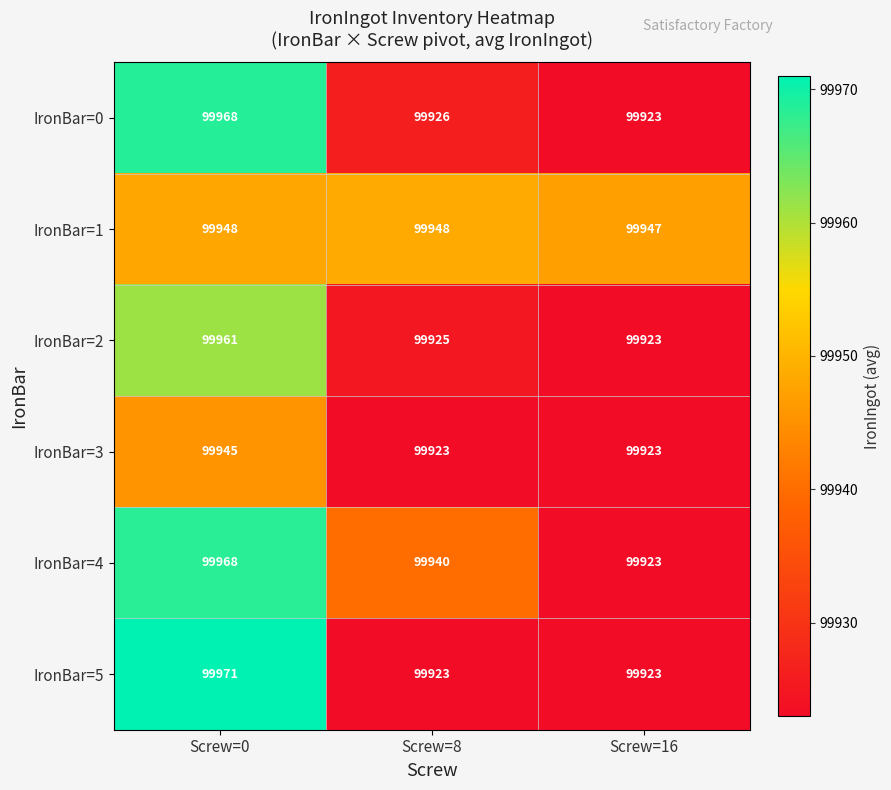

Reading right to left, transcribe all the data shown in this chart.

IronBar=0: Screw=16=99923	Screw=8=99926	Screw=0=99968
IronBar=1: Screw=16=99947	Screw=8=99948	Screw=0=99948
IronBar=2: Screw=16=99923	Screw=8=99925	Screw=0=99961
IronBar=3: Screw=16=99923	Screw=8=99923	Screw=0=99945
IronBar=4: Screw=16=99923	Screw=8=99940	Screw=0=99968
IronBar=5: Screw=16=99923	Screw=8=99923	Screw=0=99971